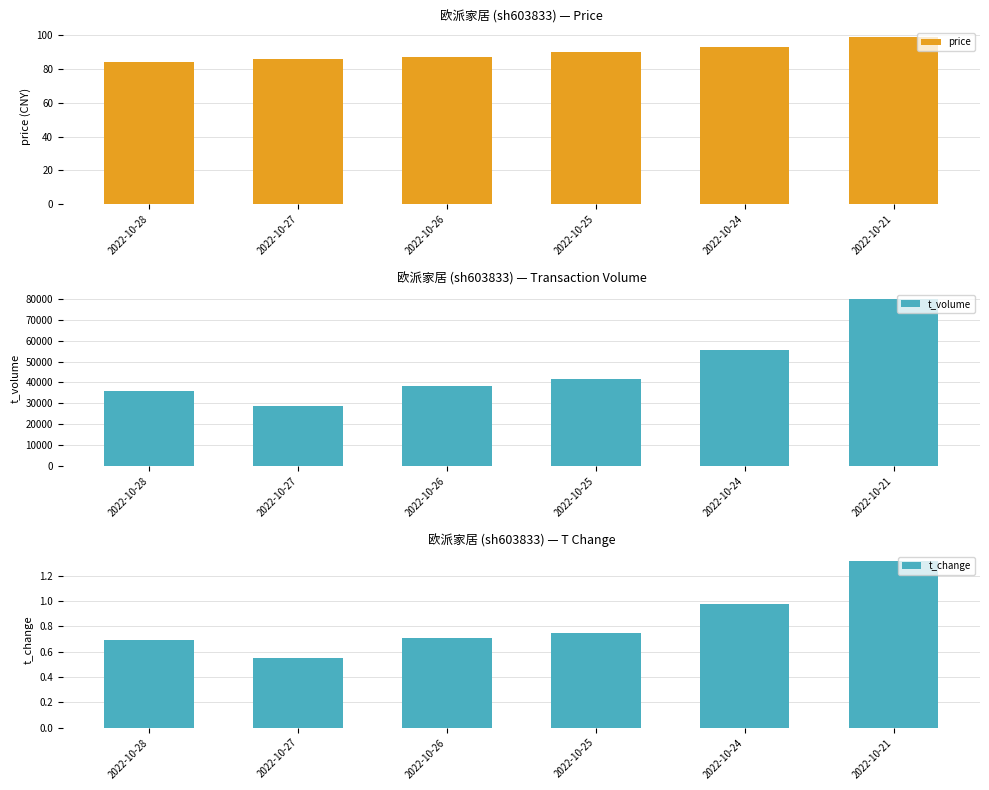

Which series has the widest spread of values?

t_volume